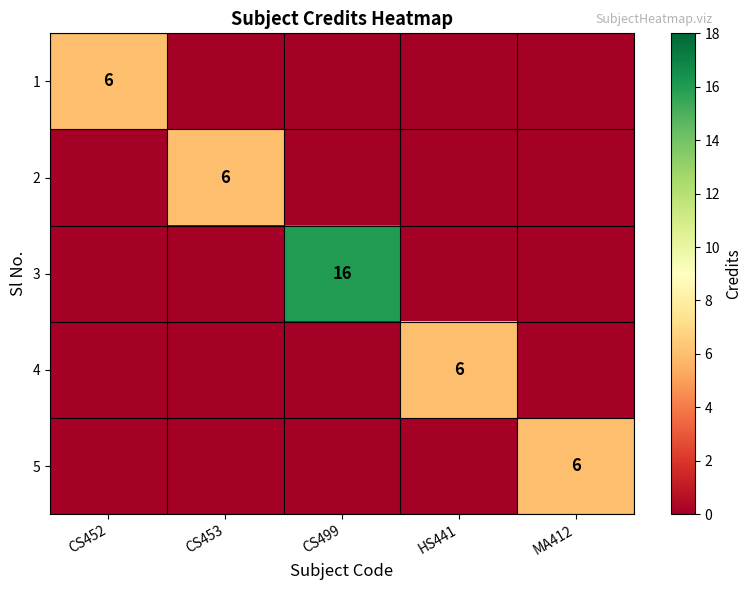

List the labels in order of 1 value, smallest first.

CS453, CS499, HS441, MA412, CS452